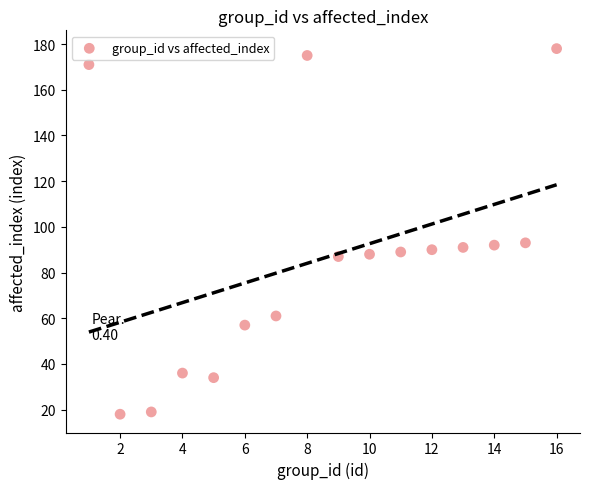

What is the range of X values (max minus min)?

15